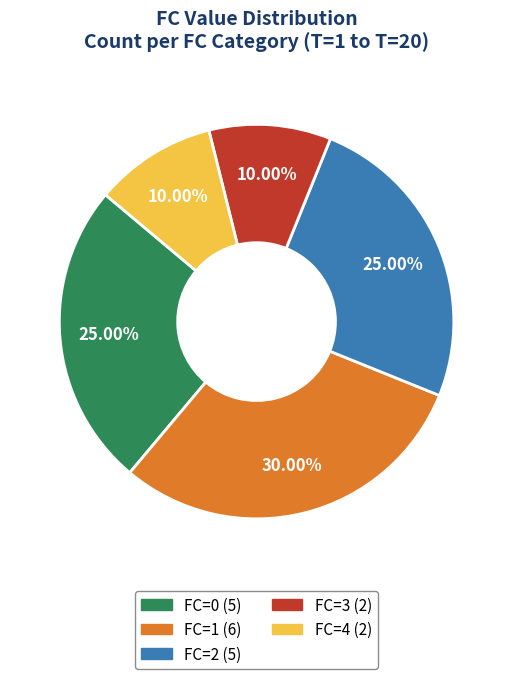

Is there any slice that represents more than half of the pie?

No